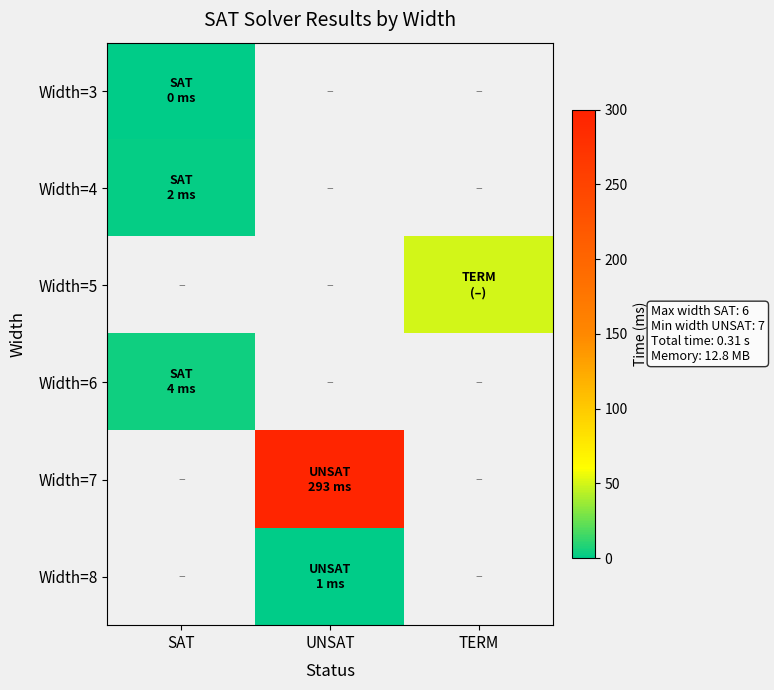

At how many categories does at least one series exceed 291?

1